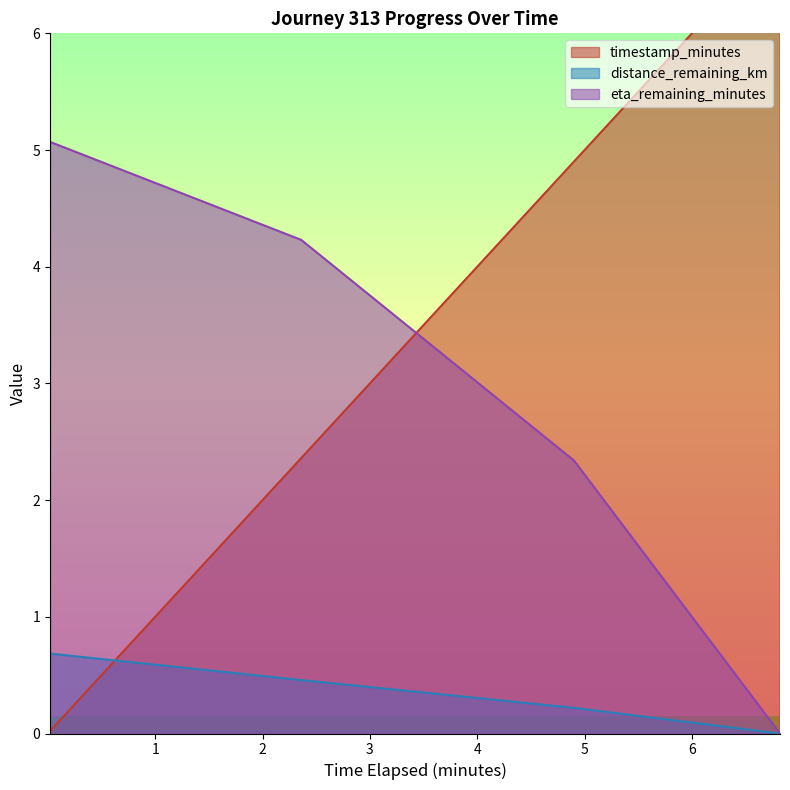

Reading left to right, list all the values displayed in this chart.

timestamp_minutes: 0.02=0.0	2.36=2.4	4.9=4.9	6.82=6.8
distance_remaining_km: 0.02=0.7	2.36=0.5	4.9=0.2	6.82=0.0
eta_remaining_minutes: 0.02=5.1	2.36=4.2	4.9=2.3	6.82=0.0